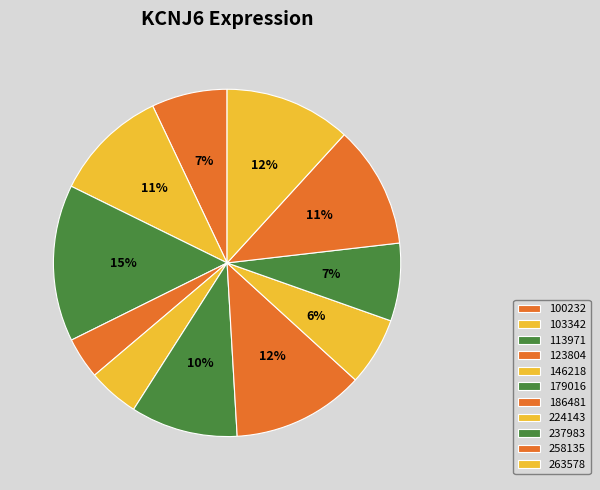

What is the change in value from 113971 to 258135?

-4.6